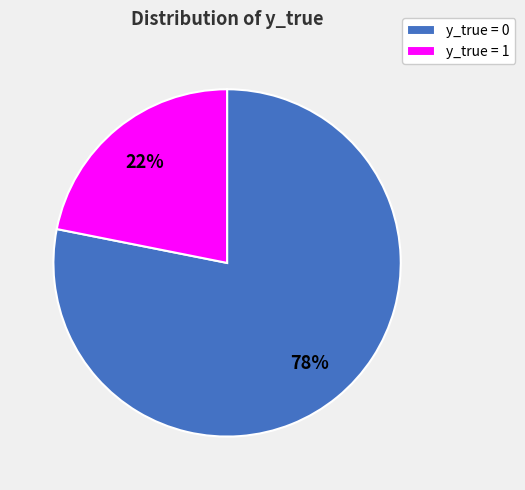

To the nearest percent, what is the difference between the largest and smallest slice percentages?

56%